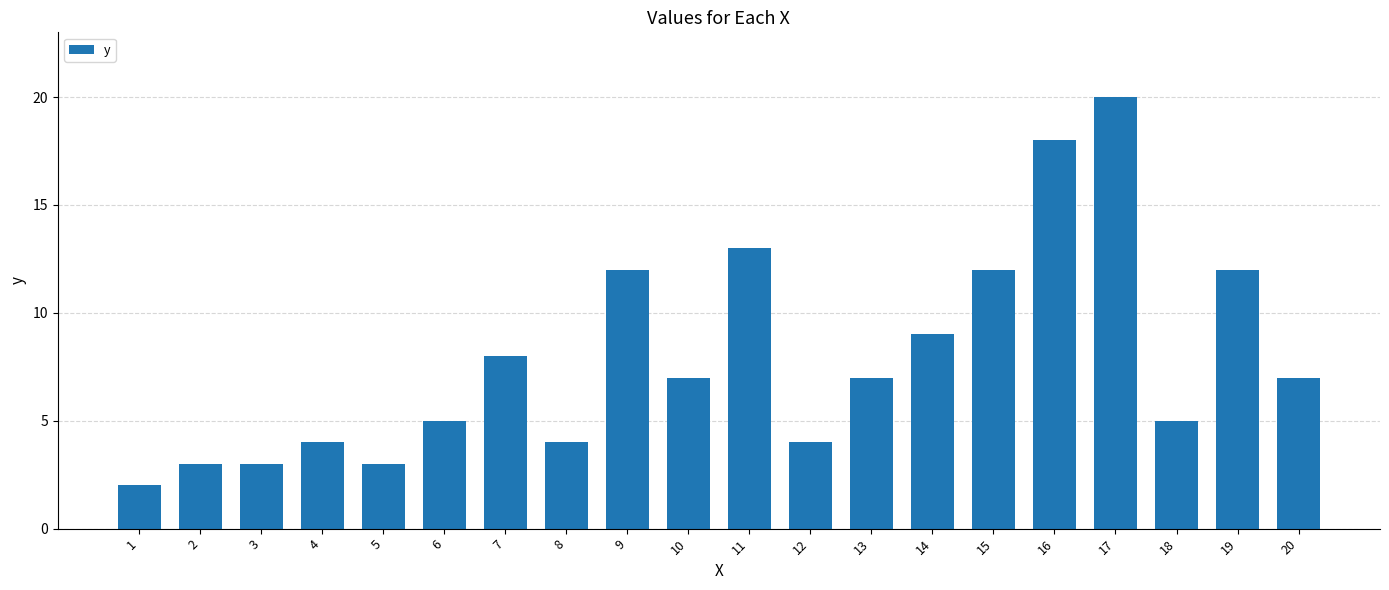

What value does the data have at 6?

5